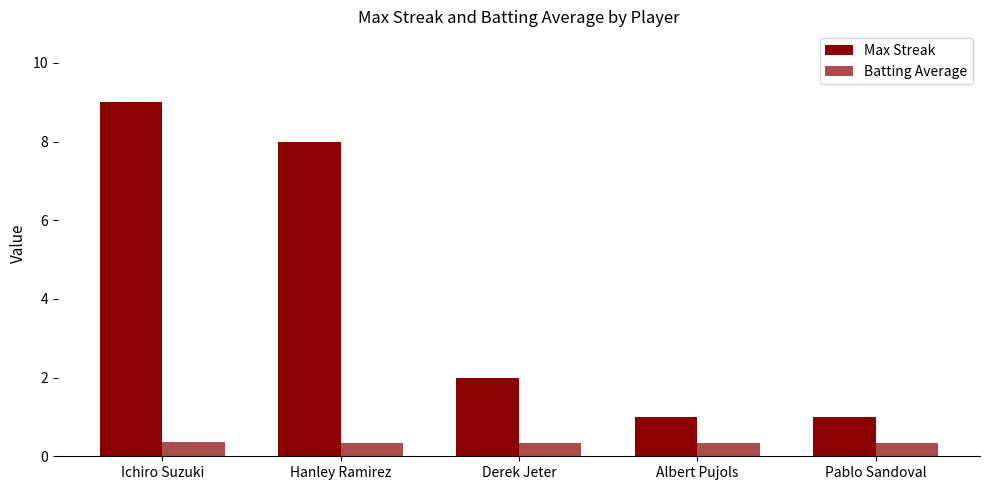

Which series has the widest spread of values?

Max Streak